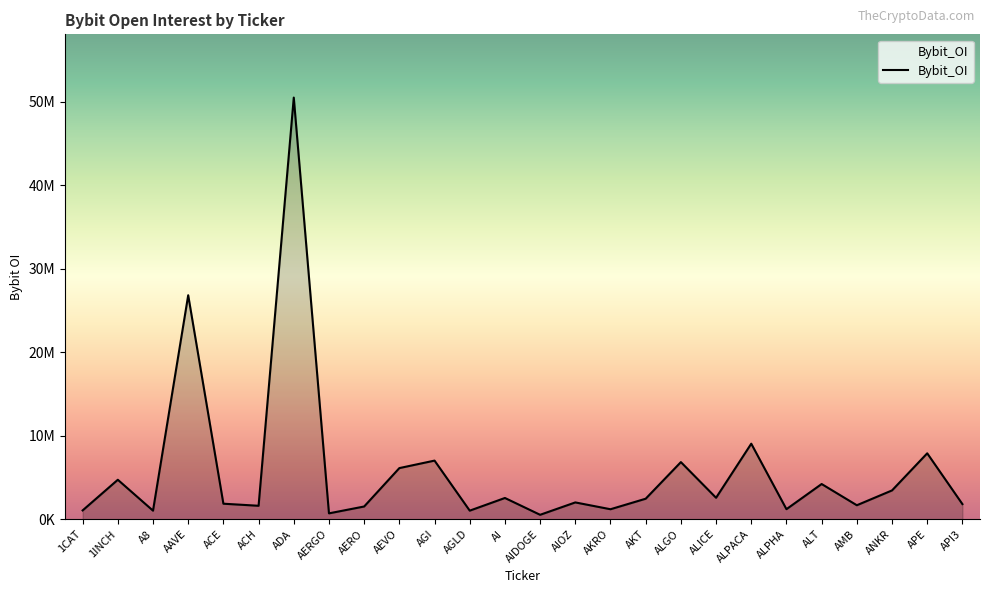

Reading left to right, extract all data points from this chart.

1051425	4722087	1021529	26818752	1854365	1606652	50492465	698796	1520417	6119211	7016141	1022654	2540582	525910	2008225	1192208	2451786	6836532	2564938	9041581	1198916	4212803	1670305	3445812	7889600	1807951